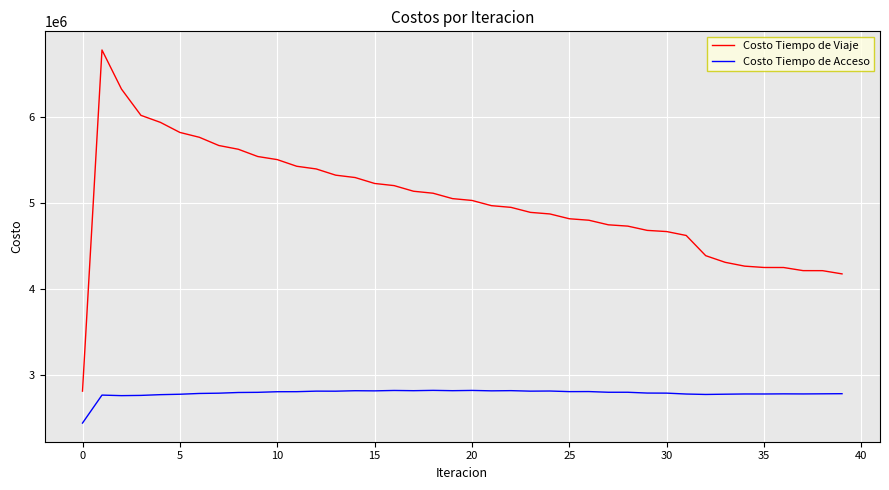

What is the difference between the maximum and minimum values in the Costo Tiempo de Viaje series?

3961558.5